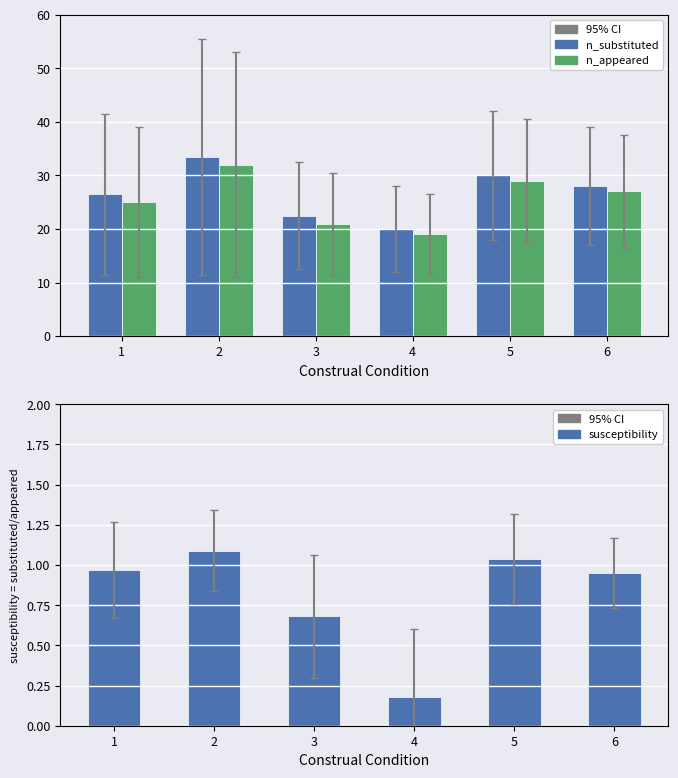

What is the sum of all susceptibility values?

4.9